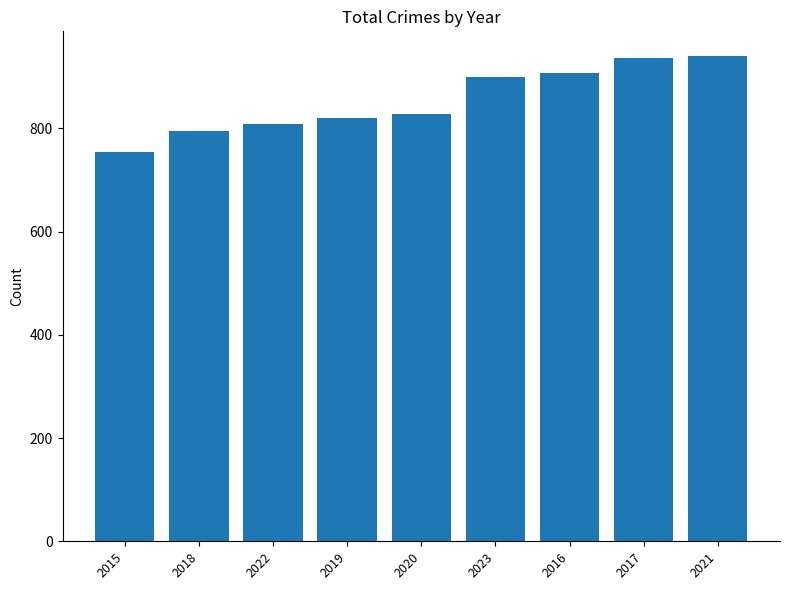

Count the number of data series in this chart.

1